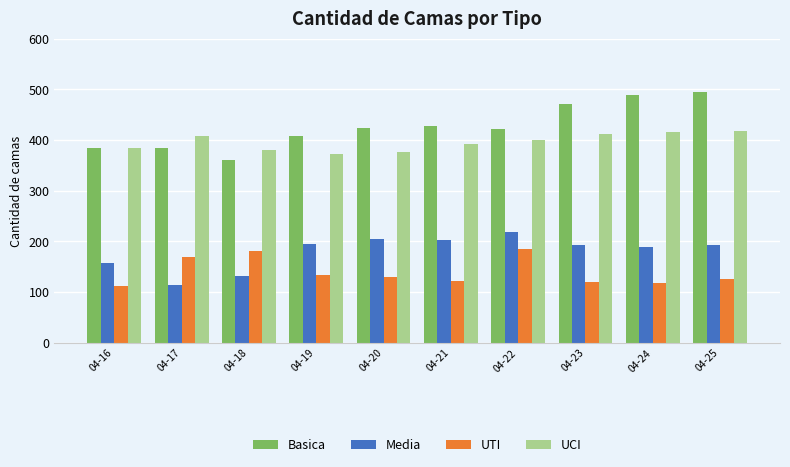

At how many categories does at least one series exceed 477?

2